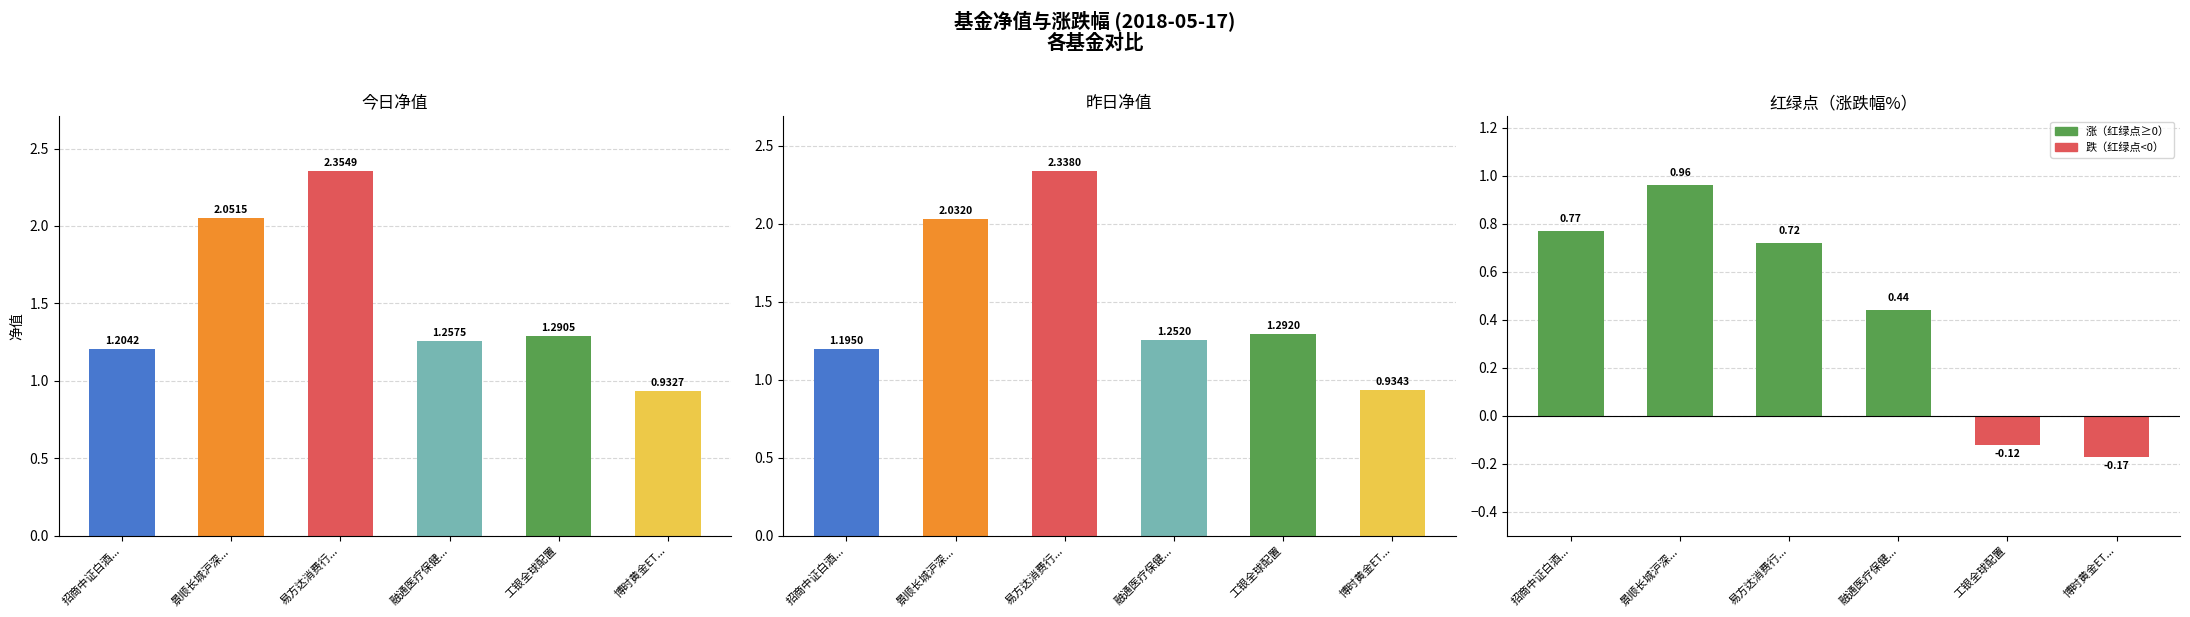

Rank the series by their maximum value, from highest to lowest.

今日净值, 昨日净值, 红绿点